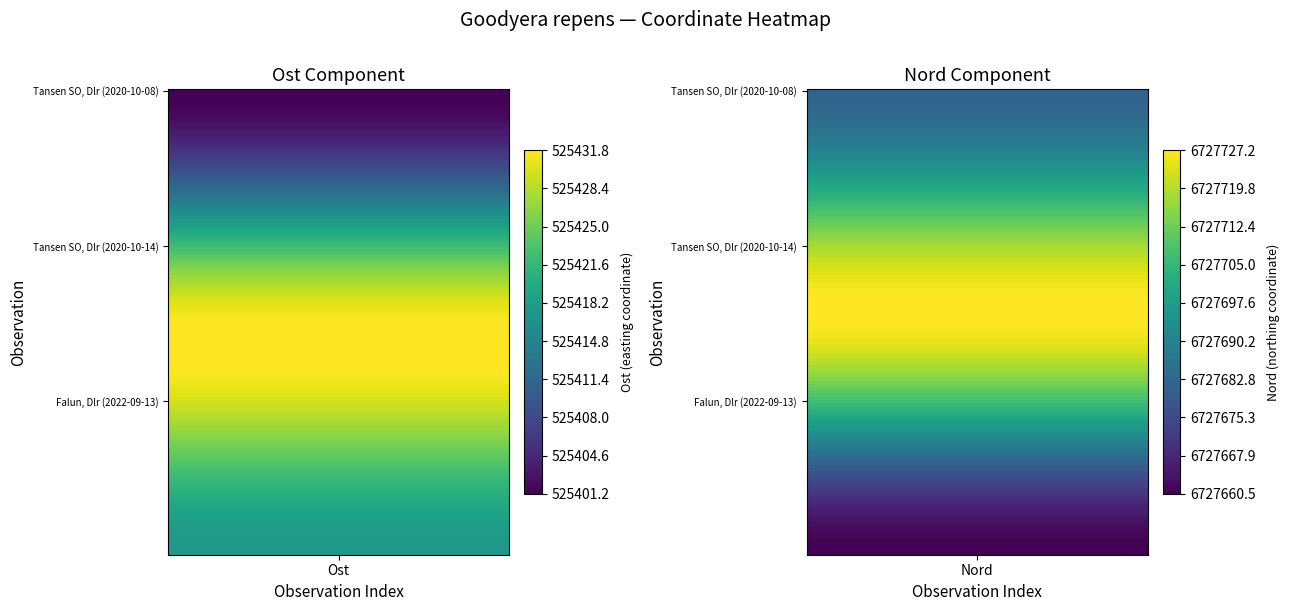

How many distinct data groups are displayed?

3